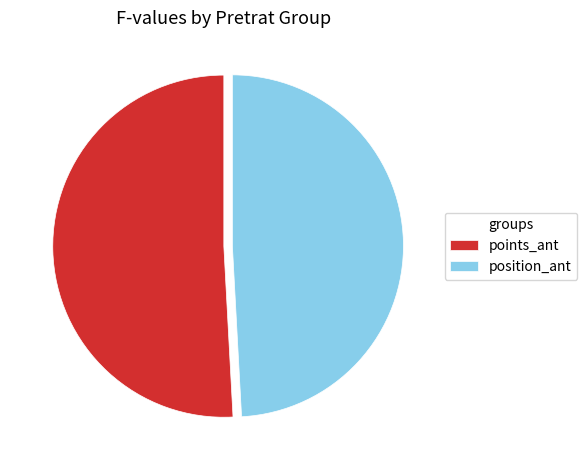

Between position_ant and points_ant, which is larger?

points_ant